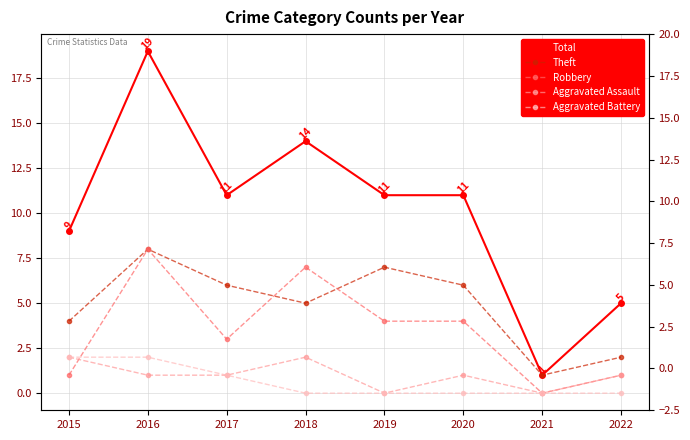

What is the total value across all series at 2016?

38